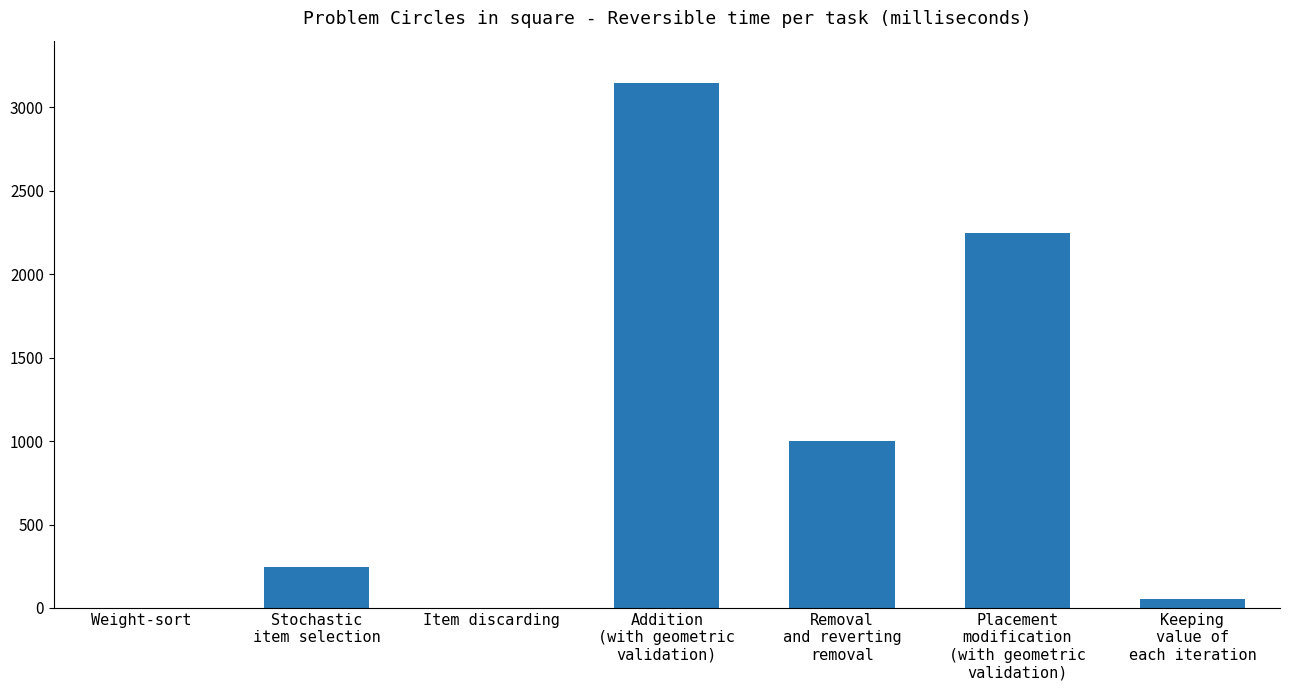

True or false: the data shows 0 at Weight-sort.

True